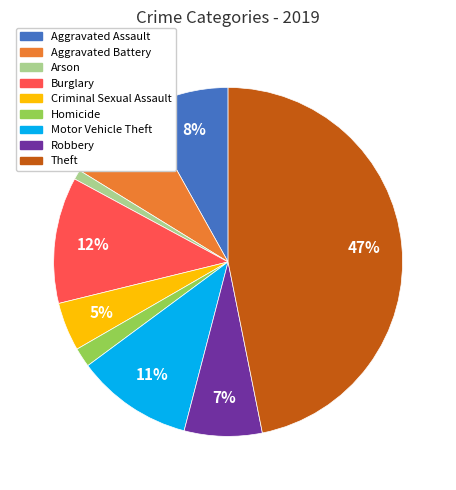

What percentage is the Theft slice, to the nearest percent?

47%